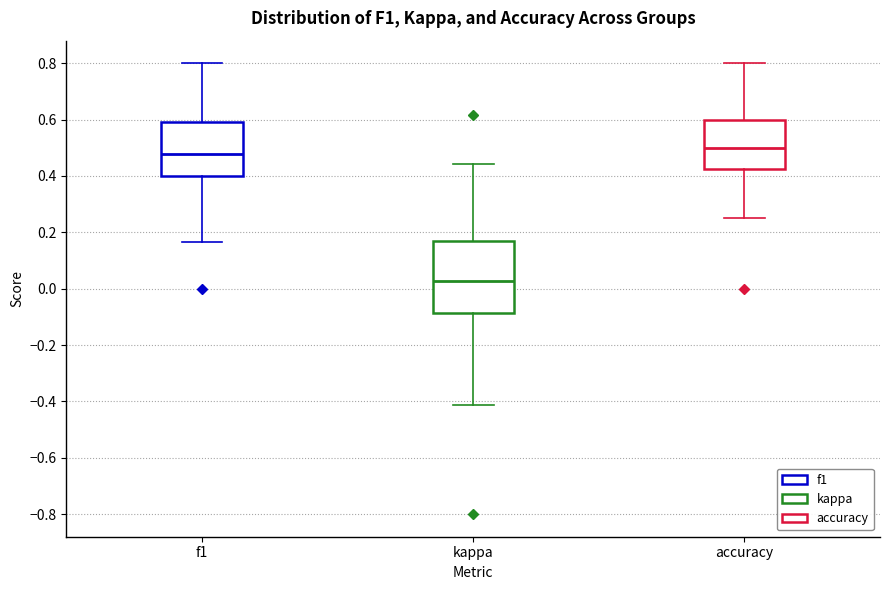

Which box's median line is the highest?

accuracy